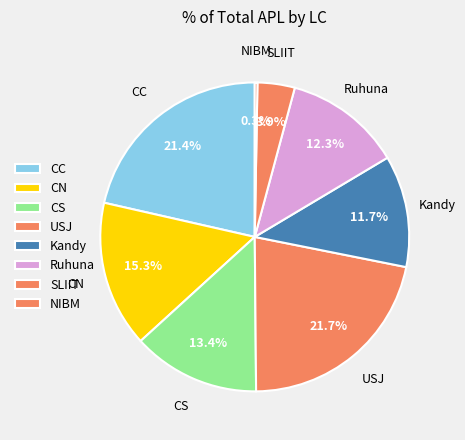

Which category has the biggest portion of the pie?

USJ